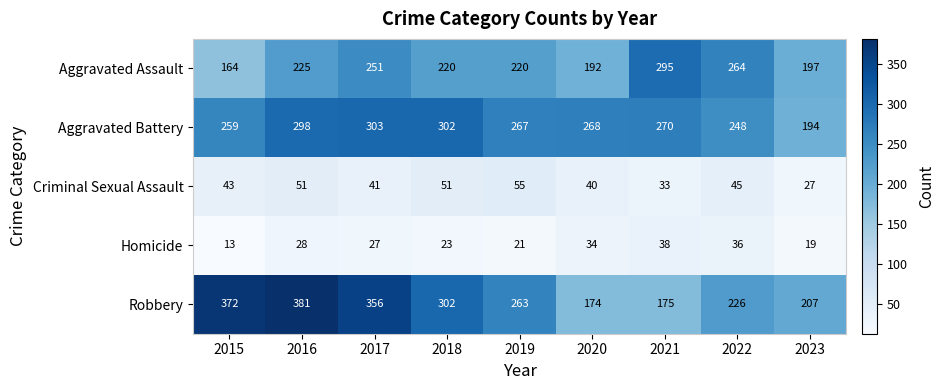

List the series in order of their peak value, highest first.

Robbery, Aggravated Battery, Aggravated Assault, Criminal Sexual Assault, Homicide